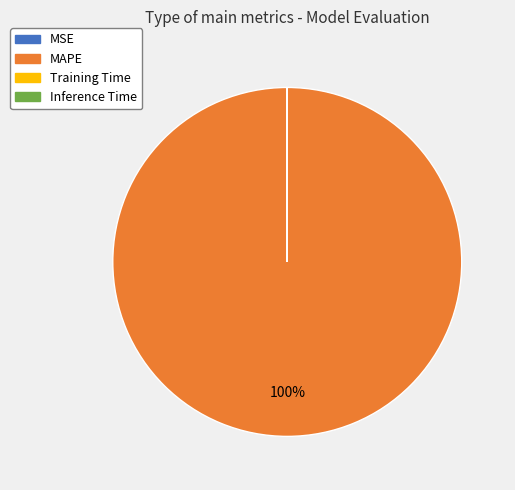

To the nearest percent, what is the average slice percentage?

25%